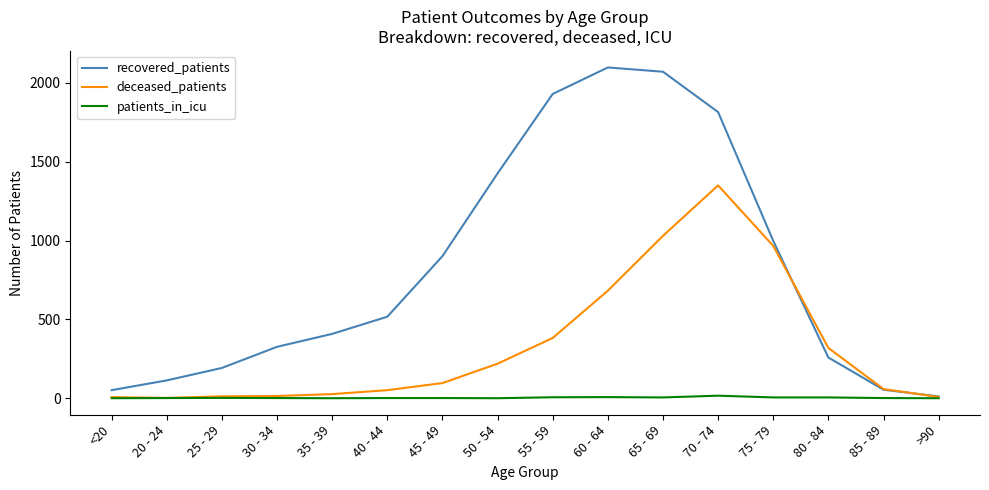

At how many categories does at least one series exceed 647?

7